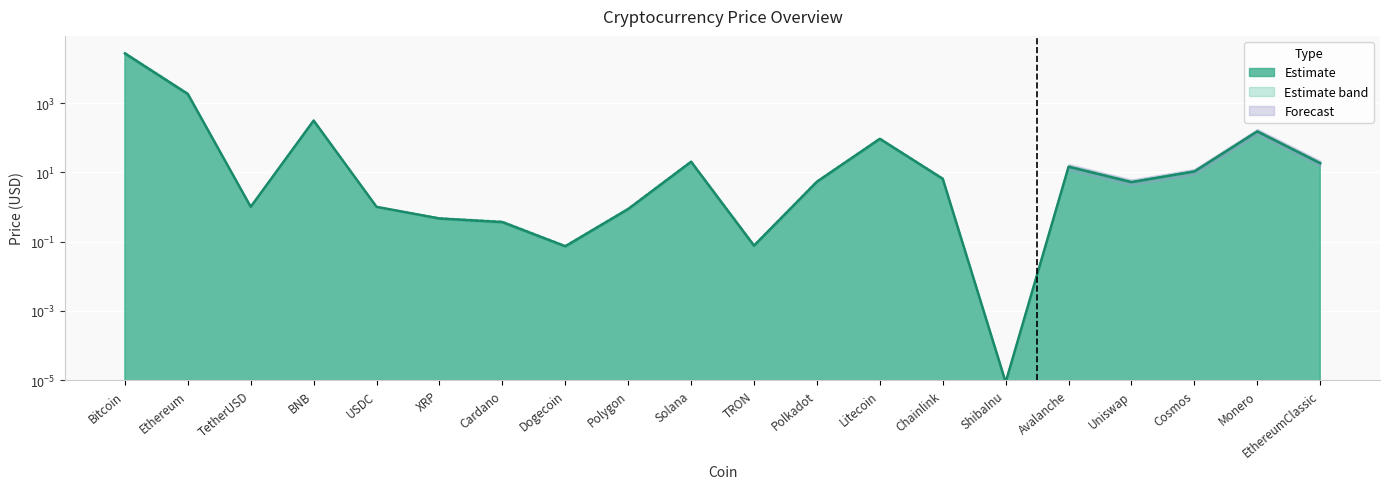

True or false: Price_upper has more than 1 interior local peaks.

True